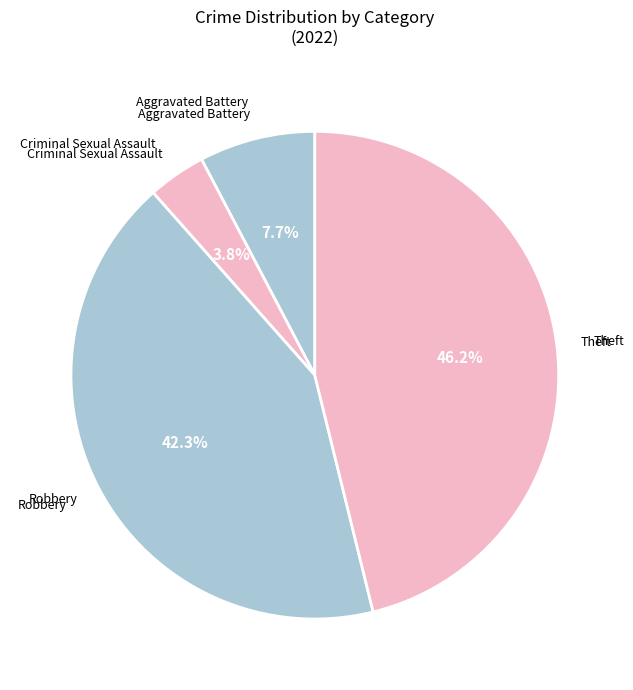

Is there a majority slice in this chart?

No